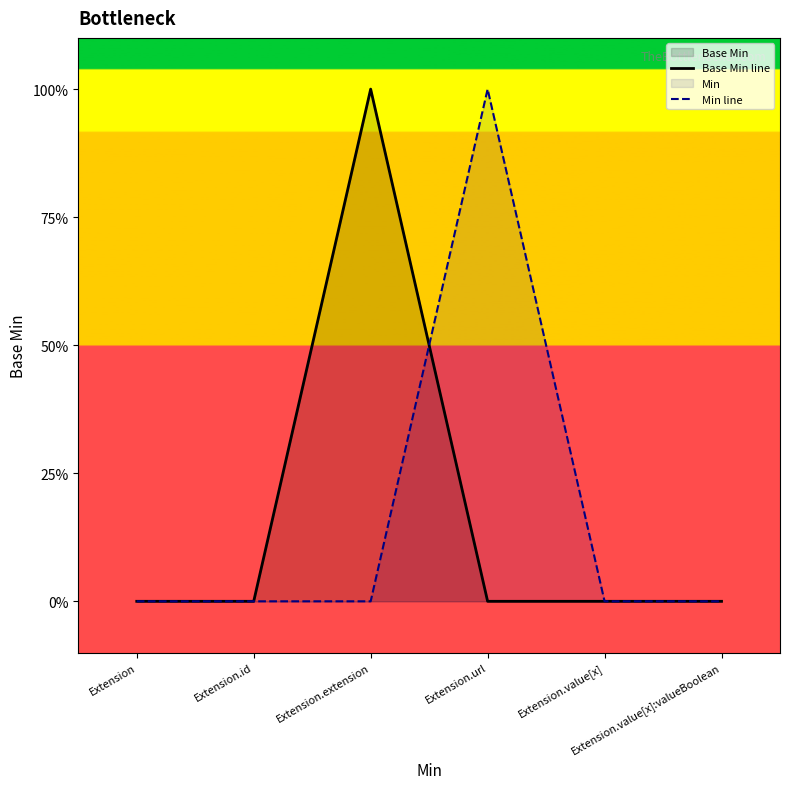

Where do Min line and Base Min line first cross each other?

Extension.extension and Extension.url